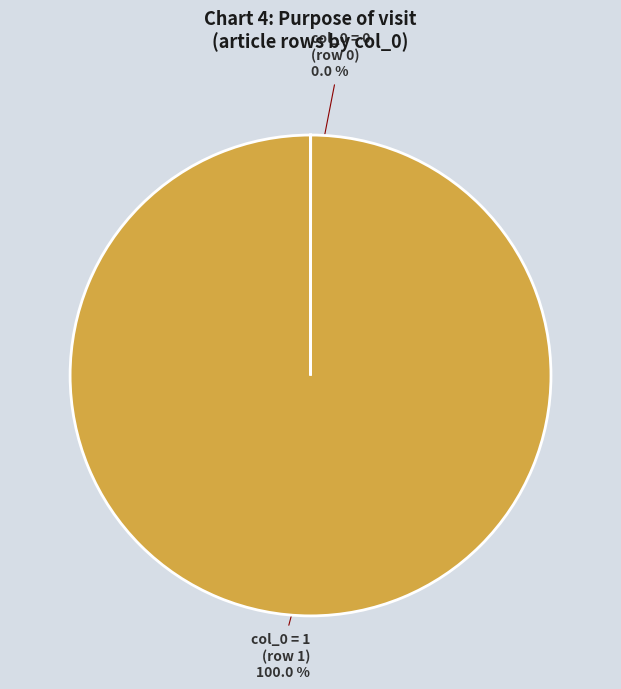

Is there a majority slice in this chart?

Yes